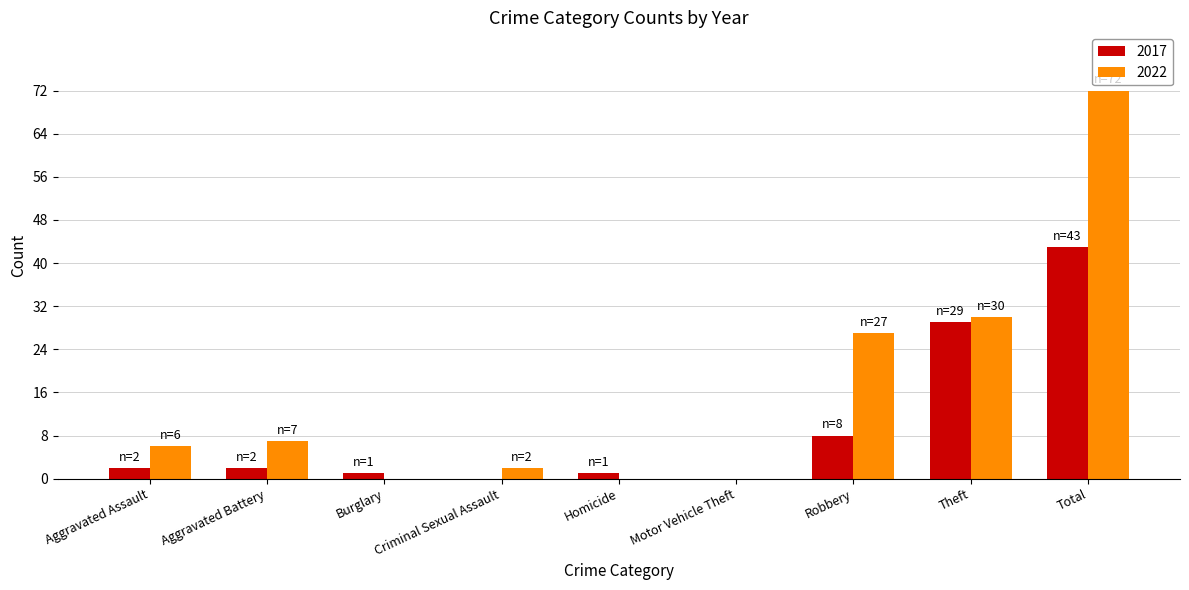

Between Aggravated Battery and Criminal Sexual Assault, which series saw the biggest shift?

2022